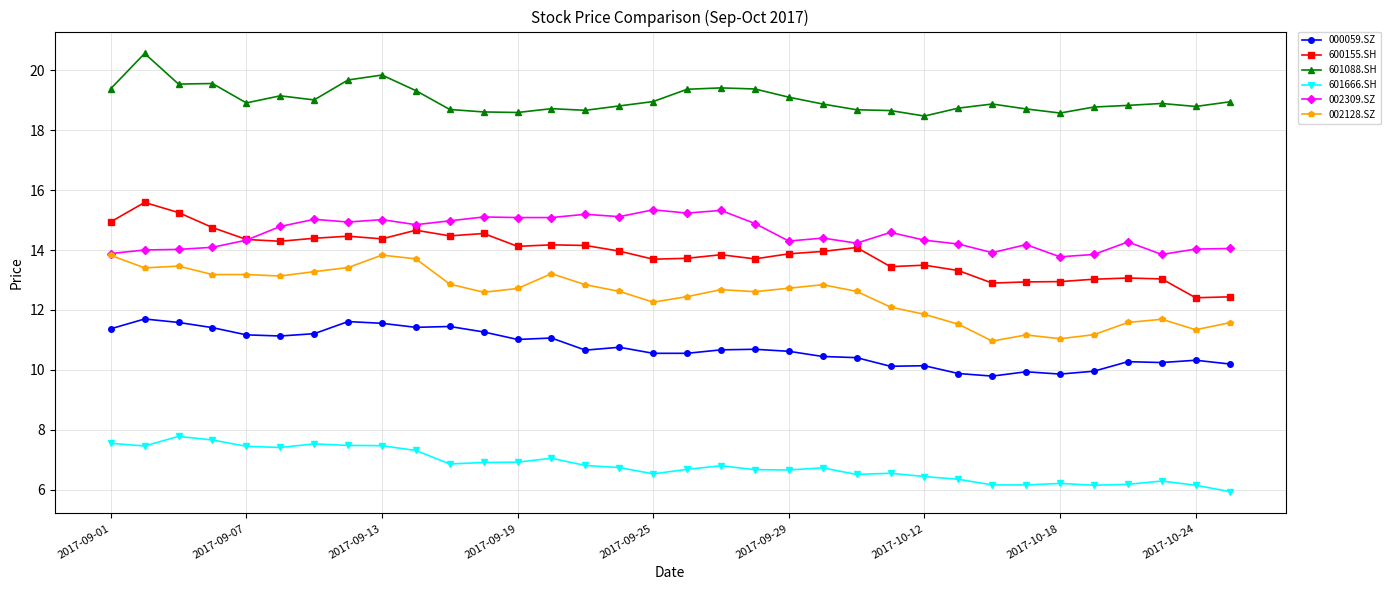

What are all the series names shown in the legend?

000059.SZ, 600155.SH, 601088.SH, 601666.SH, 002309.SZ, 002128.SZ